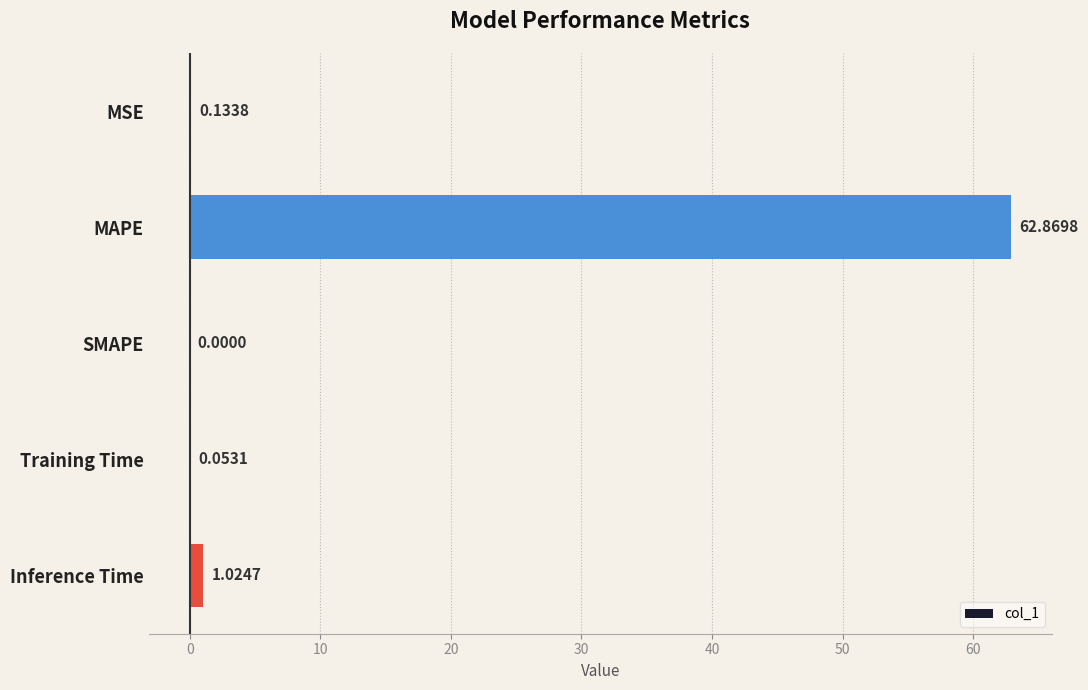

Which label corresponds to the largest value in the chart?

MAPE